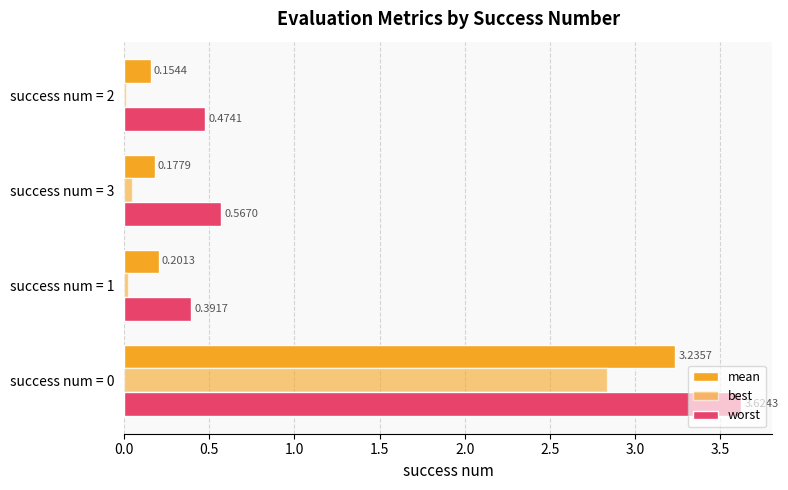

Count the number of data series in this chart.

3